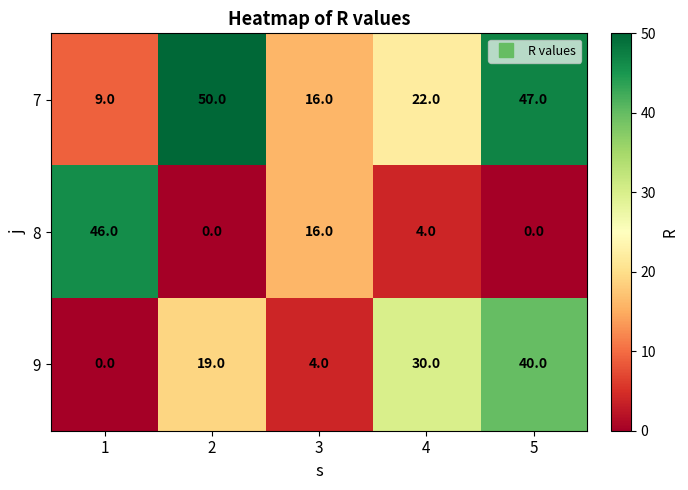

Reading left to right, list all the values displayed in this chart.

7: 9	50	16	22	47
8: 46	0	16	4	0
9: 0	19	4	30	40